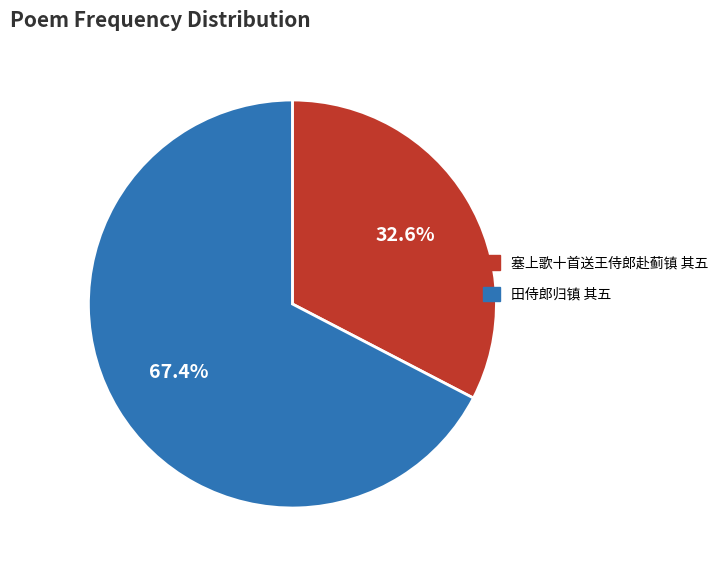

Which has a higher value, 田侍郎归镇 其五 or 塞上歌十首送王侍郎赴蓟镇 其五?

田侍郎归镇 其五